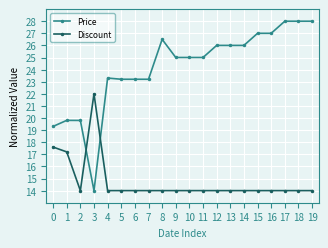

List the series in order of their overall mean, highest first.

Price, Discount